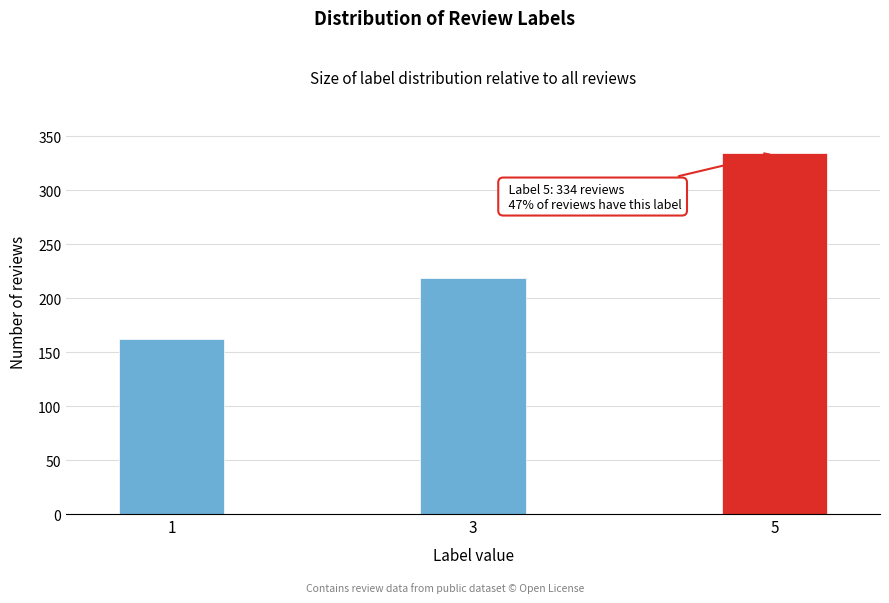

Reading right to left, what are all the values shown in this chart?

5=334	3=219	1=162